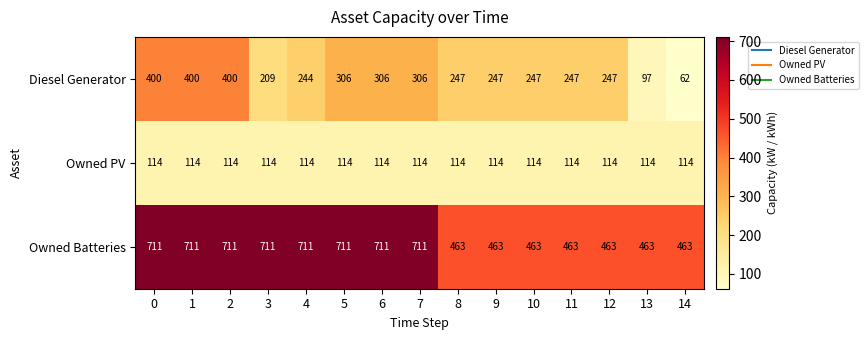

What is the difference between the highest and lowest values at 12?

349